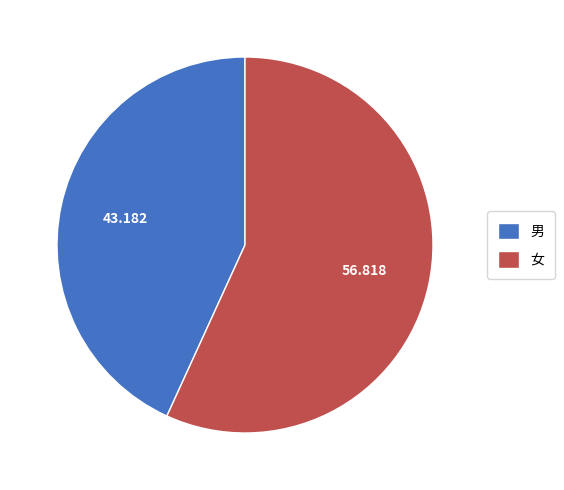

Does 女 account for over 50% of the chart?

Yes